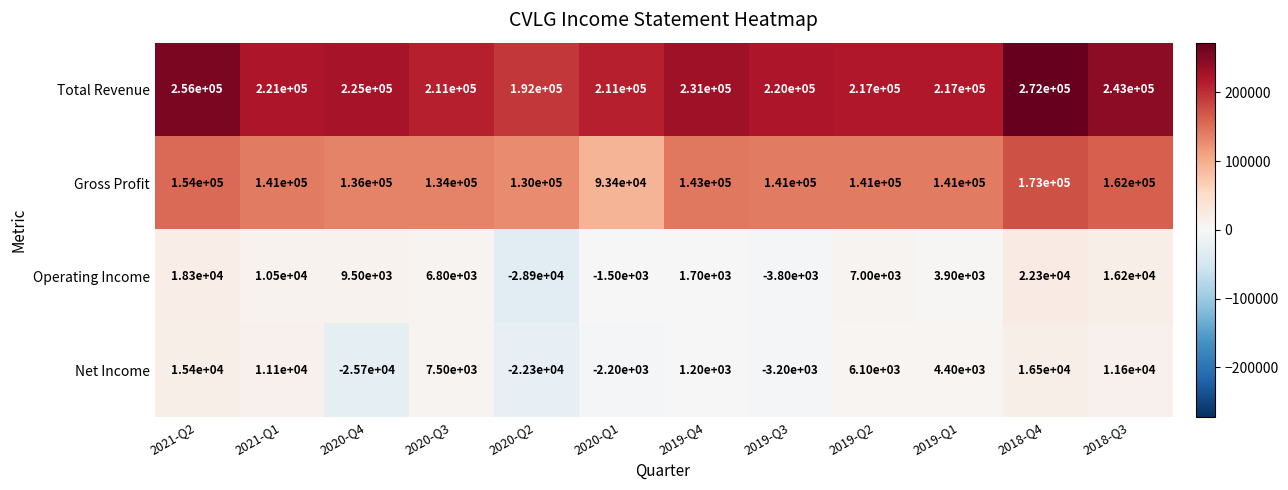

At how many categories does at least one series exceed 260993?

1